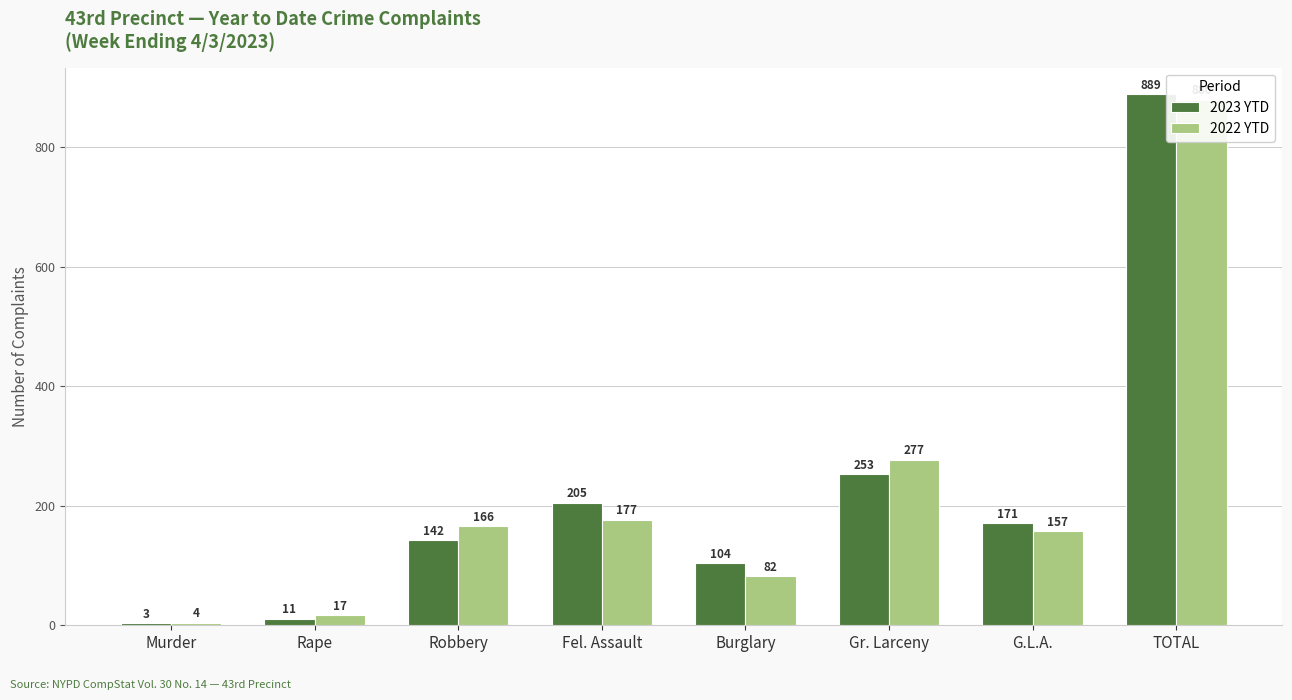

What is the total value across all series at TOTAL?

1769